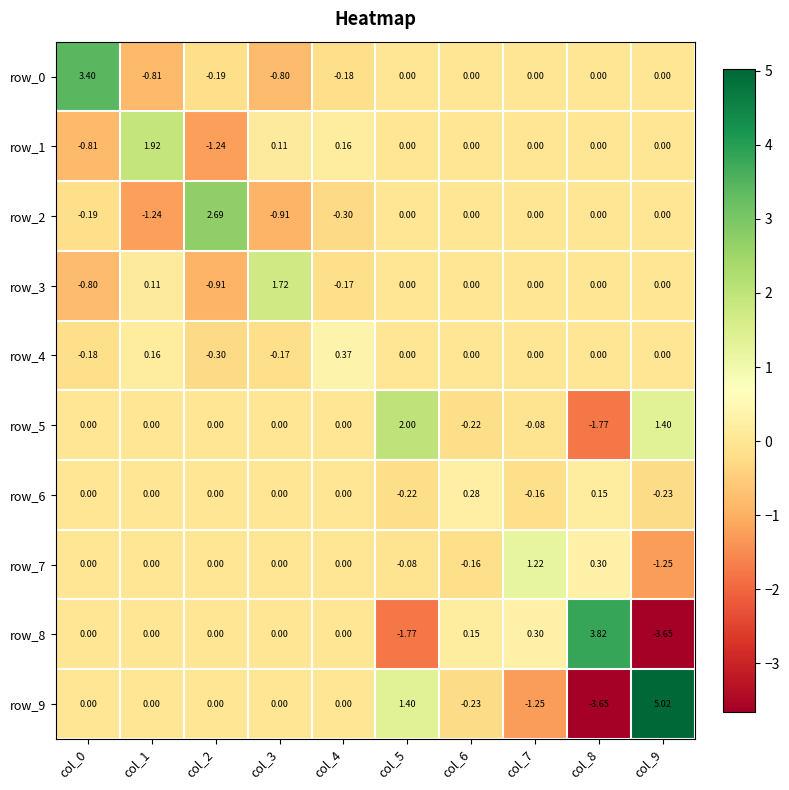

Is the value of row_8 at col_4 greater than the value of row_0 at col_0?

No